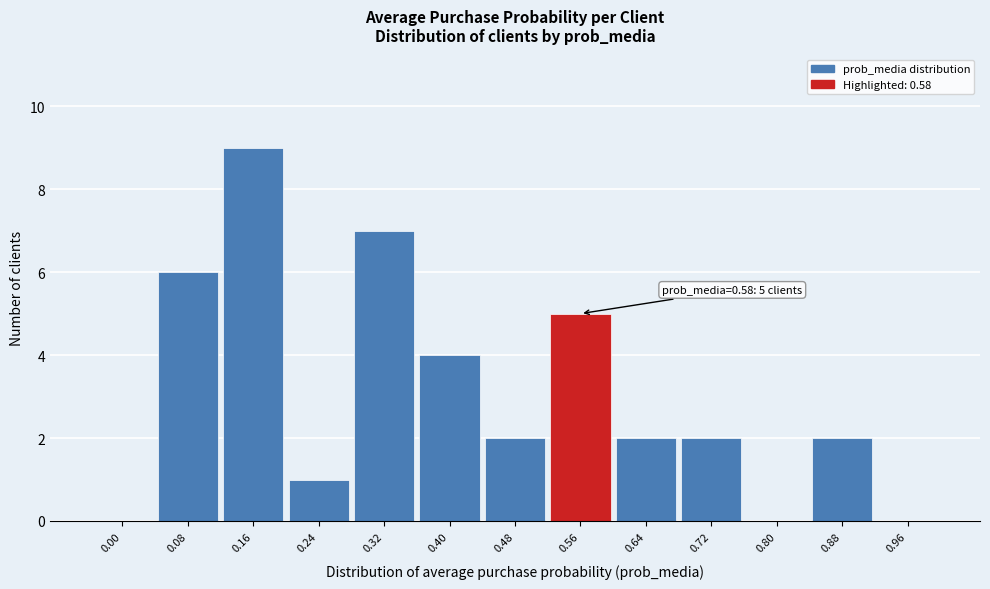

Reading left to right, what are all the values shown in this chart?

0.00=0	0.08=6	0.16=9	0.24=1	0.32=7	0.40=4	0.48=2	0.56=5	0.64=2	0.72=2	0.80=0	0.88=2	0.96=0